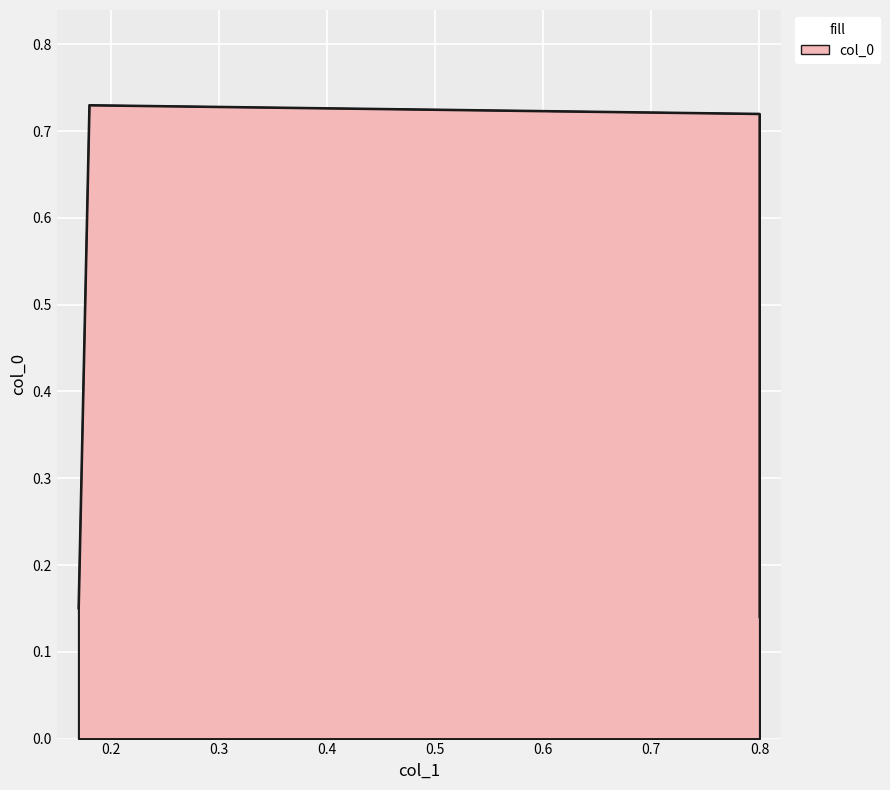

How many categories are shown in the chart?

4